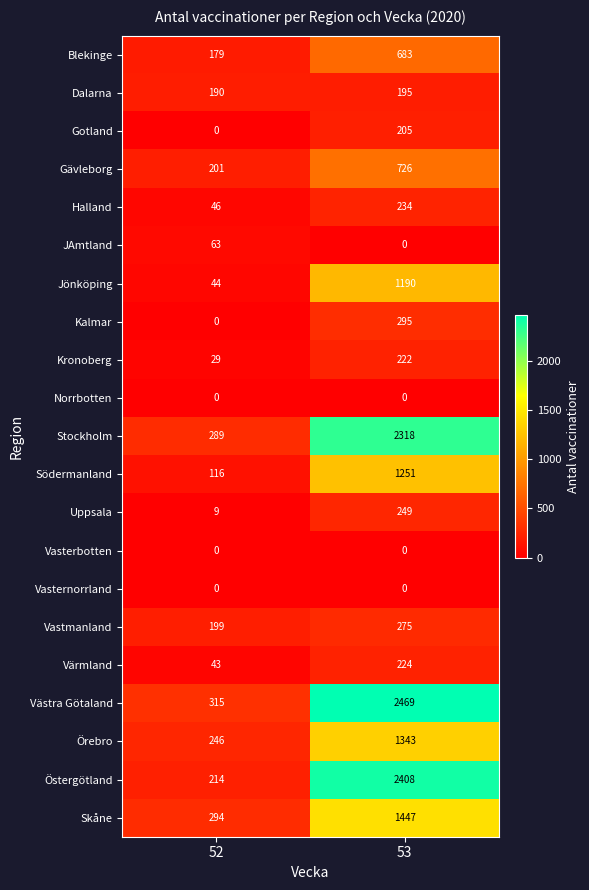

What is the difference between the Södermanland values at 53 and 52?

1135